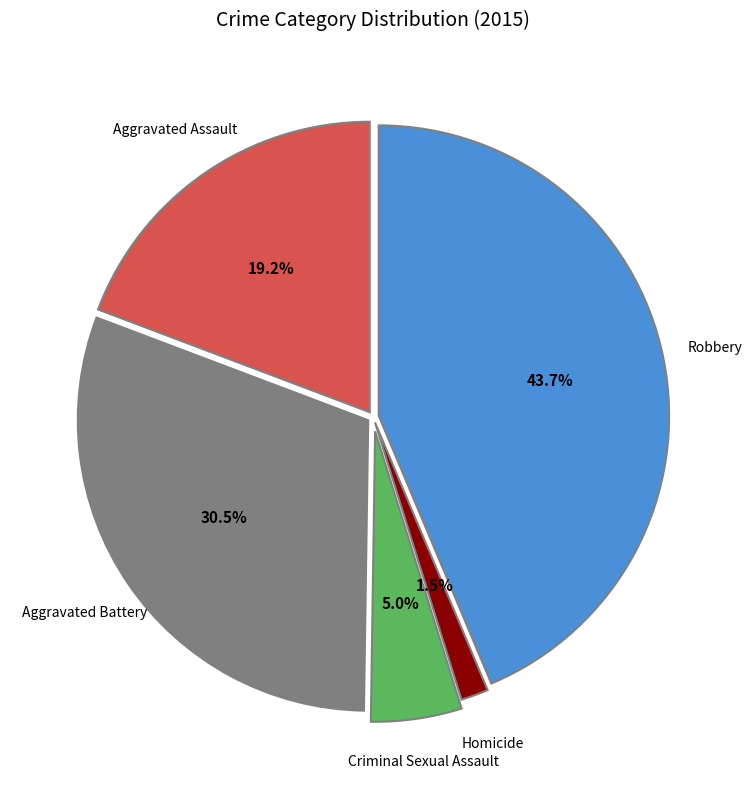

Is there any slice that represents more than half of the pie?

No